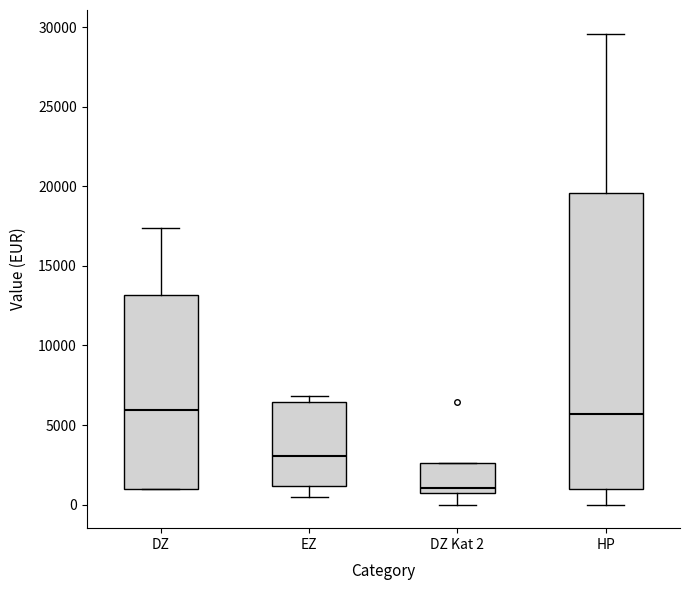

Where does the upper whisker of the box for HP end on the y-axis? The values are not printed on the chart, so give them approximately, as read against the axis.

29500